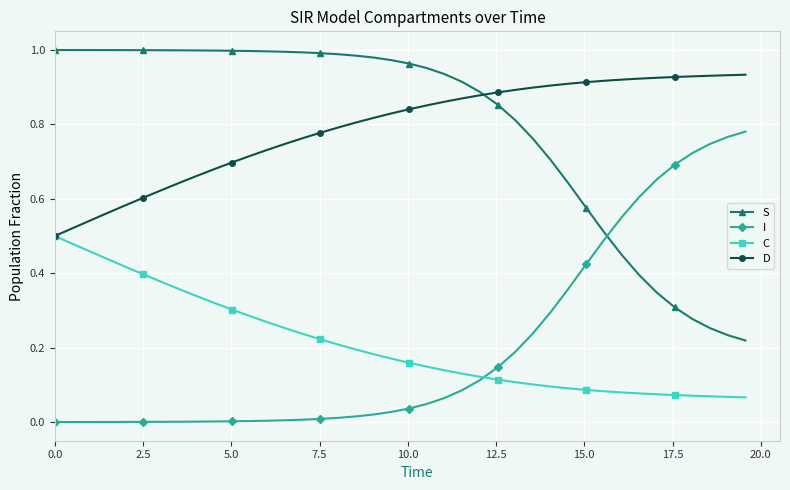

Rank the series by their maximum value, from lowest to highest.

C, I, D, S